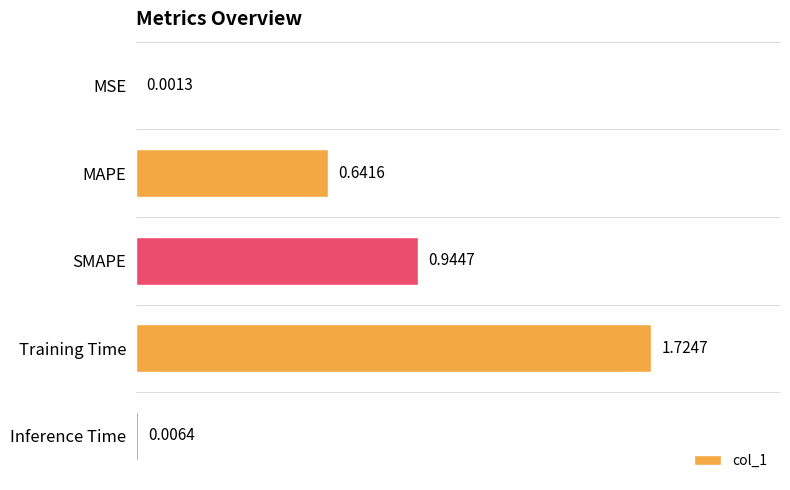

Which category has the highest value across all series?

Training Time